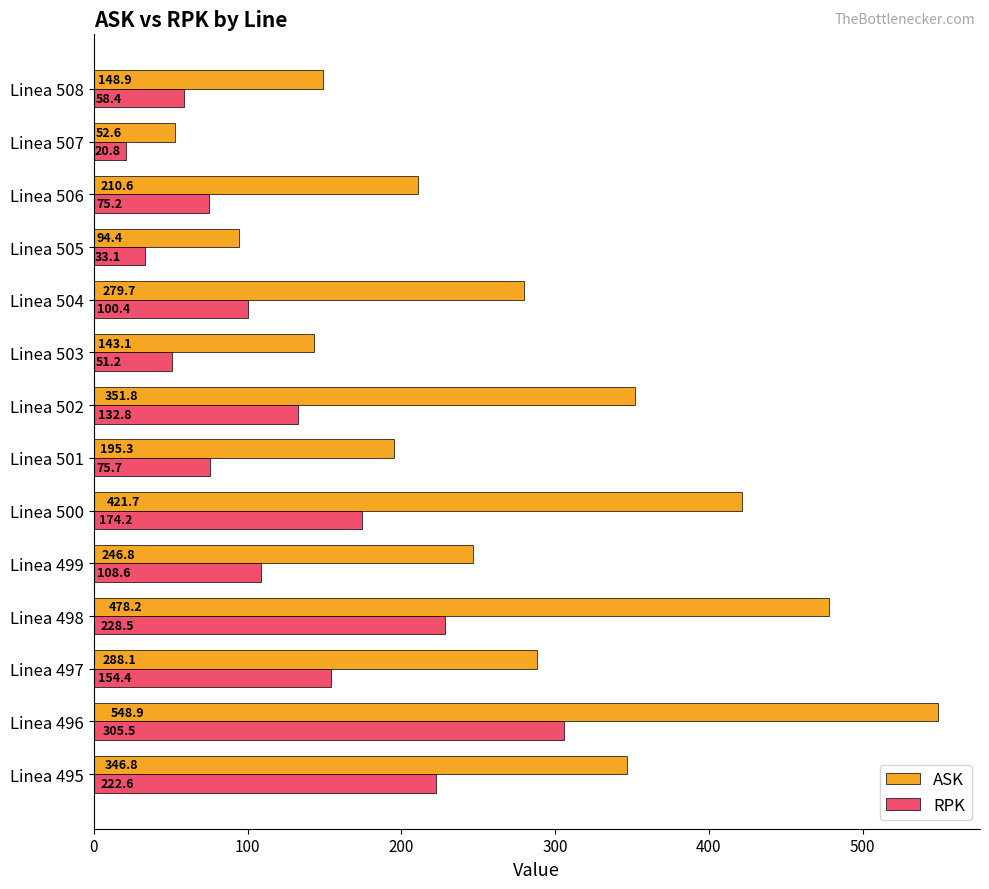

The value of RPK at Linea 503 is 51.2. True or false?

True